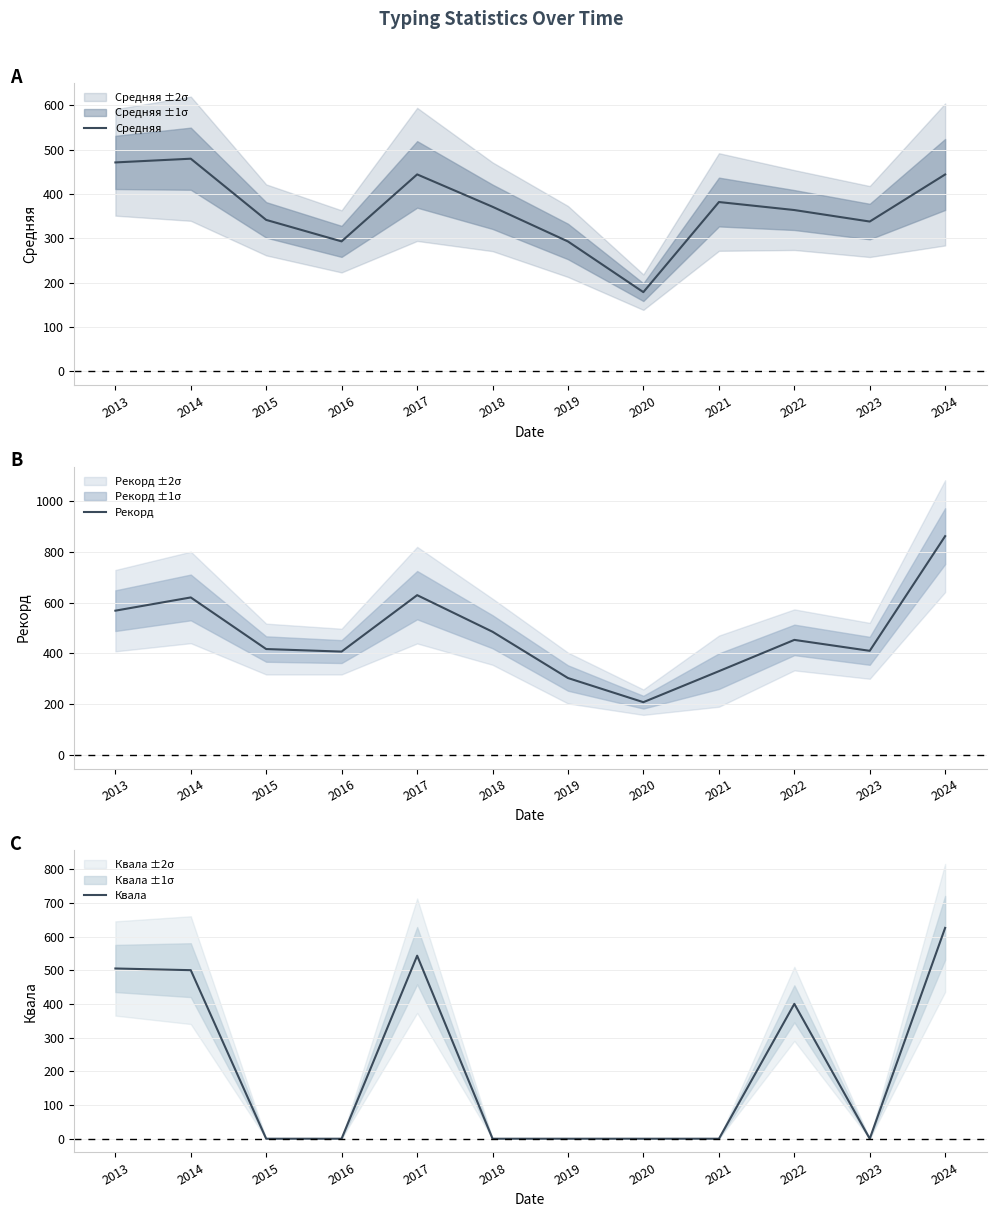

What are all the series names shown in the legend?

Средняя, Рекорд, Квала